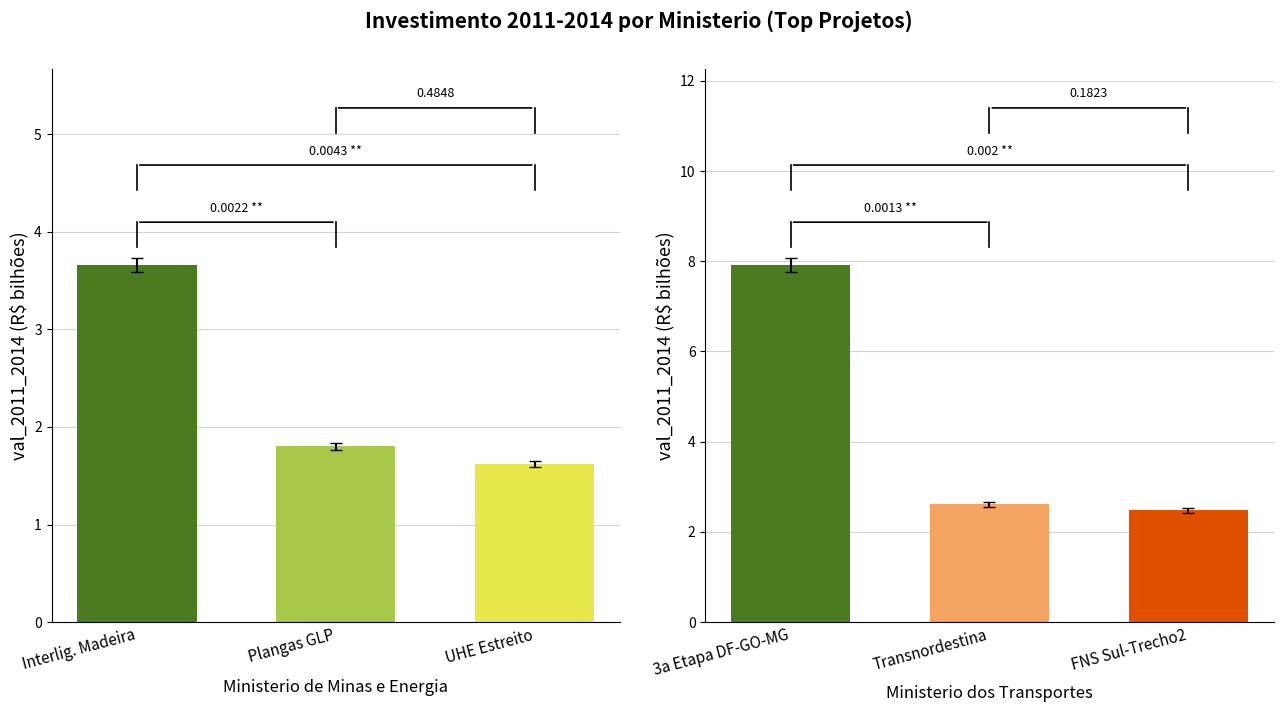

True or false: Min. Minas e Energia has a value of 2.6 at Plangas GLP.

False